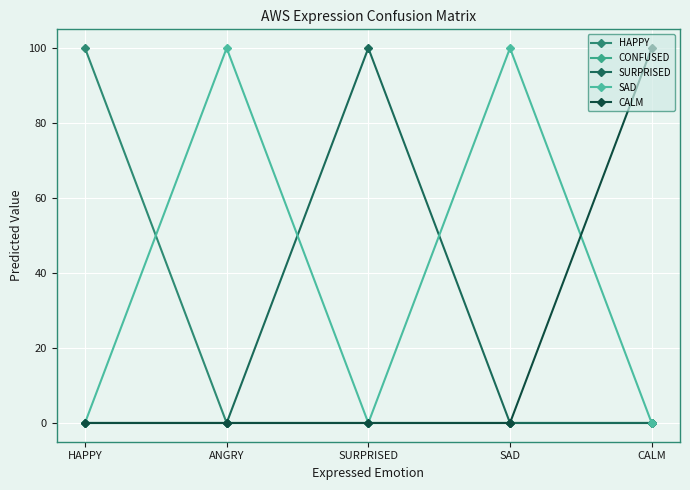

Does the chart have visible grid lines?

Yes